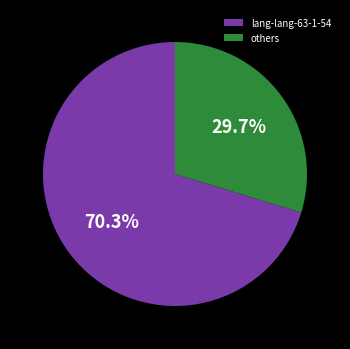

Which category has the biggest portion of the pie?

lang-lang-63-1-54